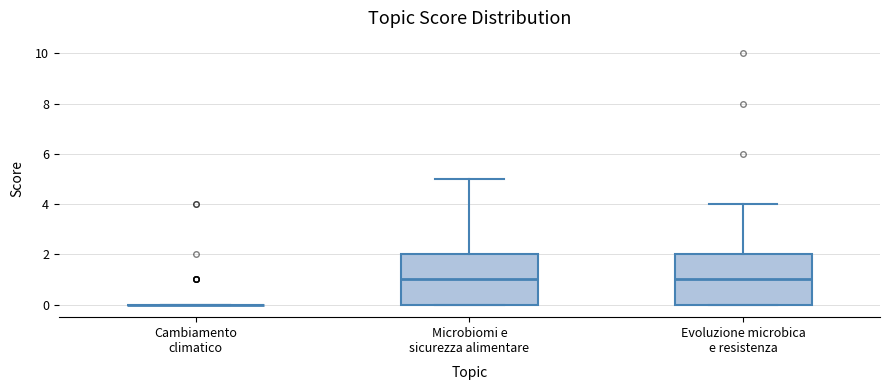

Reading left to right, transcribe this box plot: for each box, give where its median line is, the range the box spans, and where its two whiskers end, as read against the y-axis. The values are not printed on the chart, so give them approximately, as read against the axis.

Cambiamento climatico: box collapsed to a line at 0, whiskers 0 to 0
Microbiomi e sicurezza alimentare: median 1, box 0 to 2, whiskers 0 to 5
Evoluzione microbica e resistenza: median 1, box 0 to 2, whiskers 0 to 4